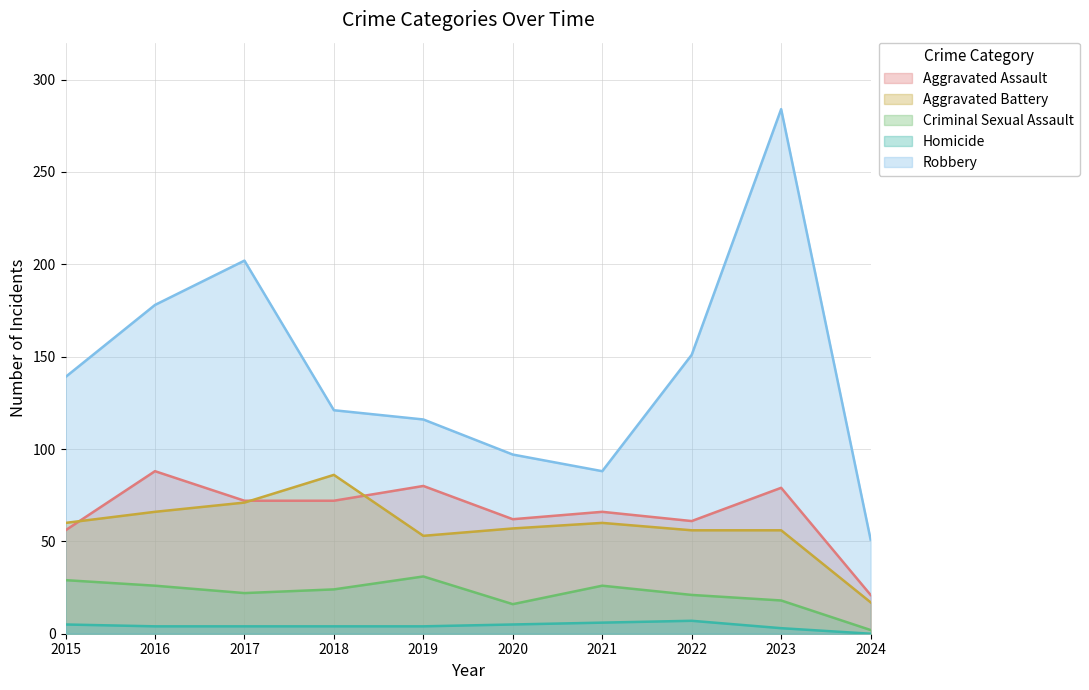

At which label does Criminal Sexual Assault reach its peak?

2019